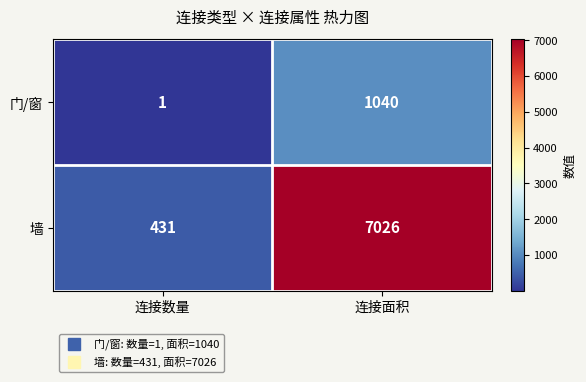

What is the lowest value of the 墙 series?

431